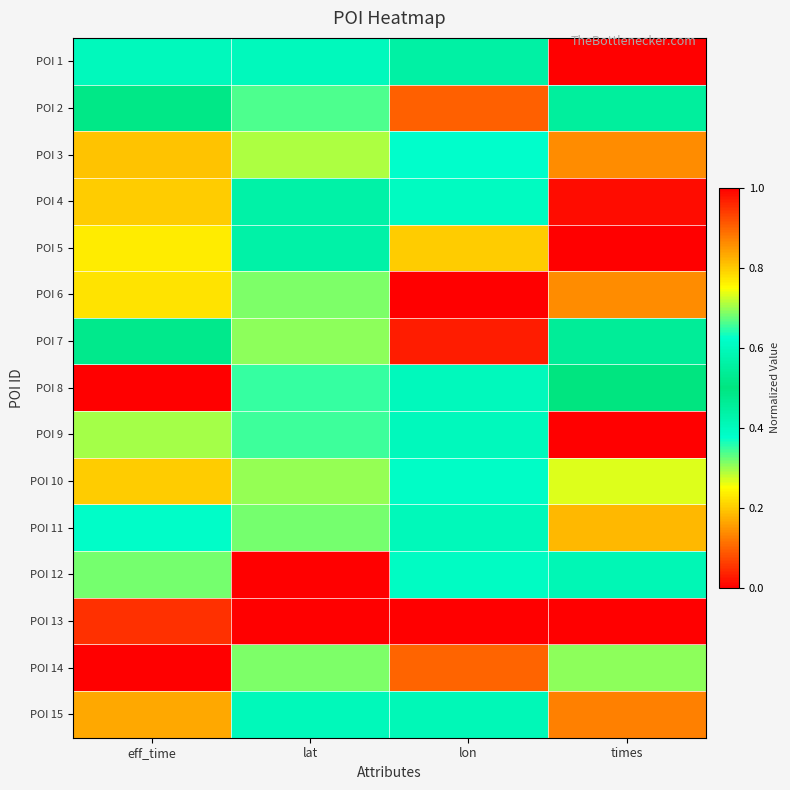

Which has a higher value, lat or eff_time?

lat